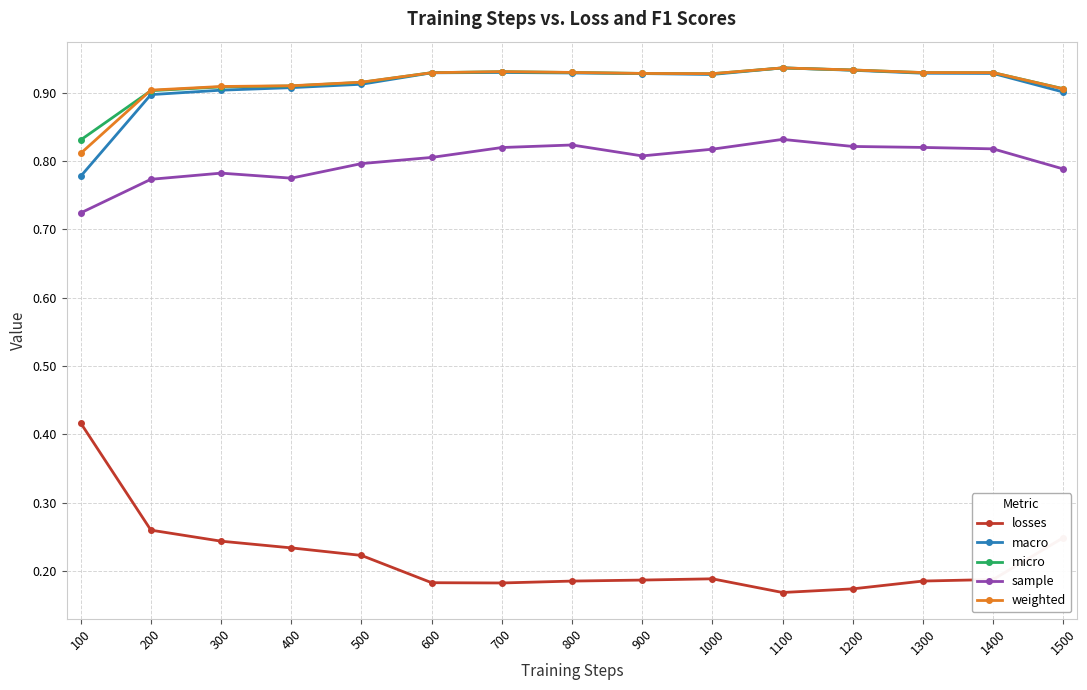

Which category has the highest value in the losses series?

100